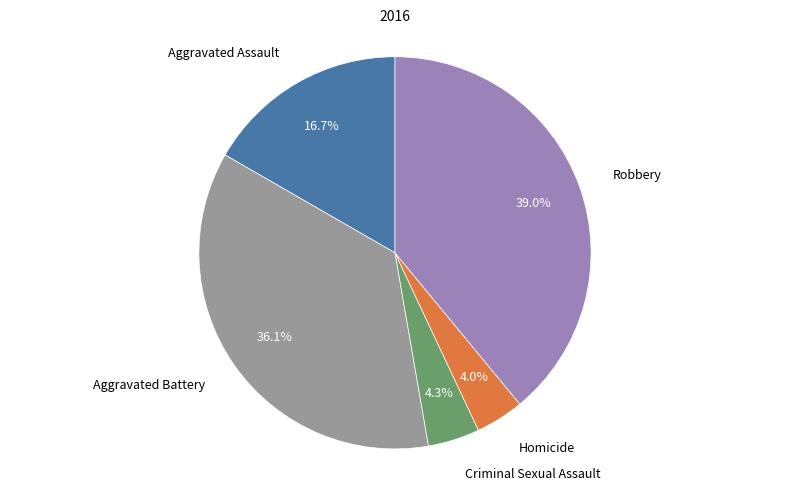

Approximately how many times larger is the value at Aggravated Battery compared to Homicide?

9.0